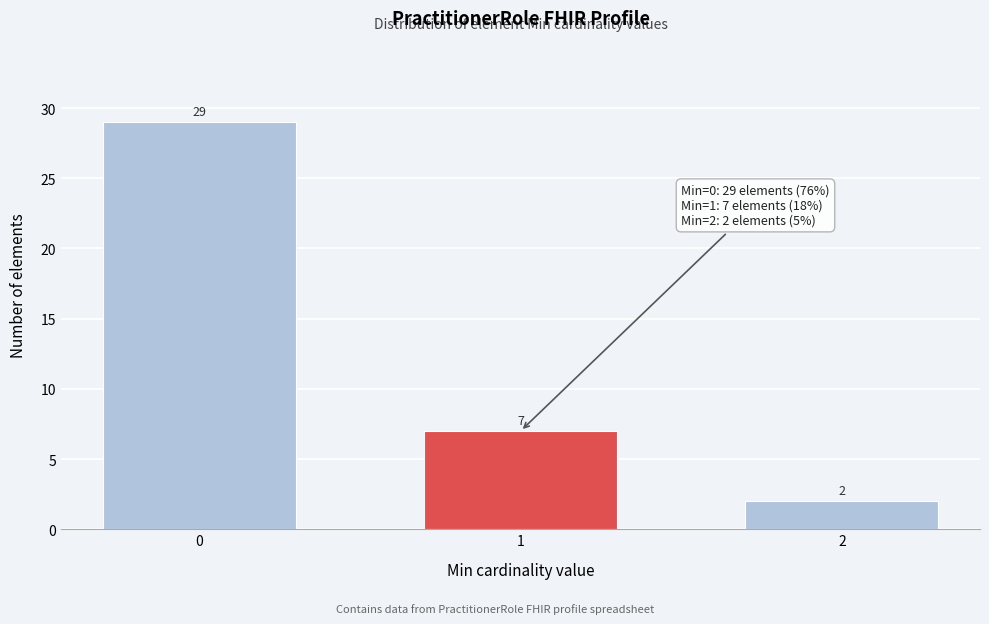

Reading right to left, extract all data points from this chart.

2=2	1=7	0=29